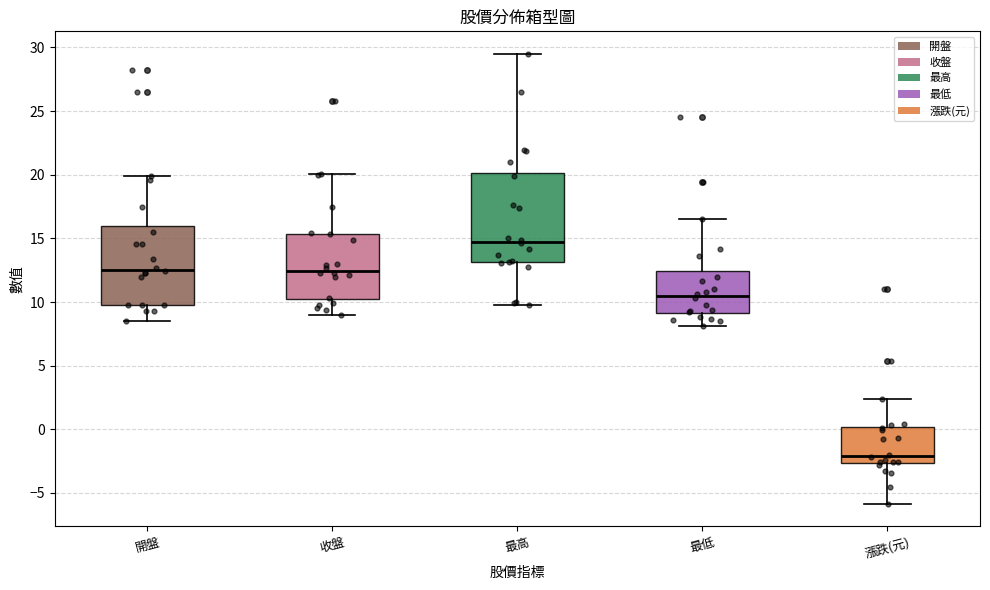

Reading left to right, transcribe this box plot: for each box, give where its median line is, the range the box spans, and where its two whiskers end, as read against the y-axis. The values are not printed on the chart, so give them approximately, as read against the axis.

開盤: median 12.5, box 10.0 to 16.0, whiskers 8.5 to 20.0
收盤: median 12.5, box 10.0 to 15.5, whiskers 9.0 to 20.0
最高: median 15.0, box 13.0 to 20.0, whiskers 10.0 to 29.5
最低: median 10.5, box 9.0 to 12.5, whiskers 8.0 to 16.5
漲跌(元): median -2.0, box -2.5 to 0.0, whiskers -6.0 to 2.5